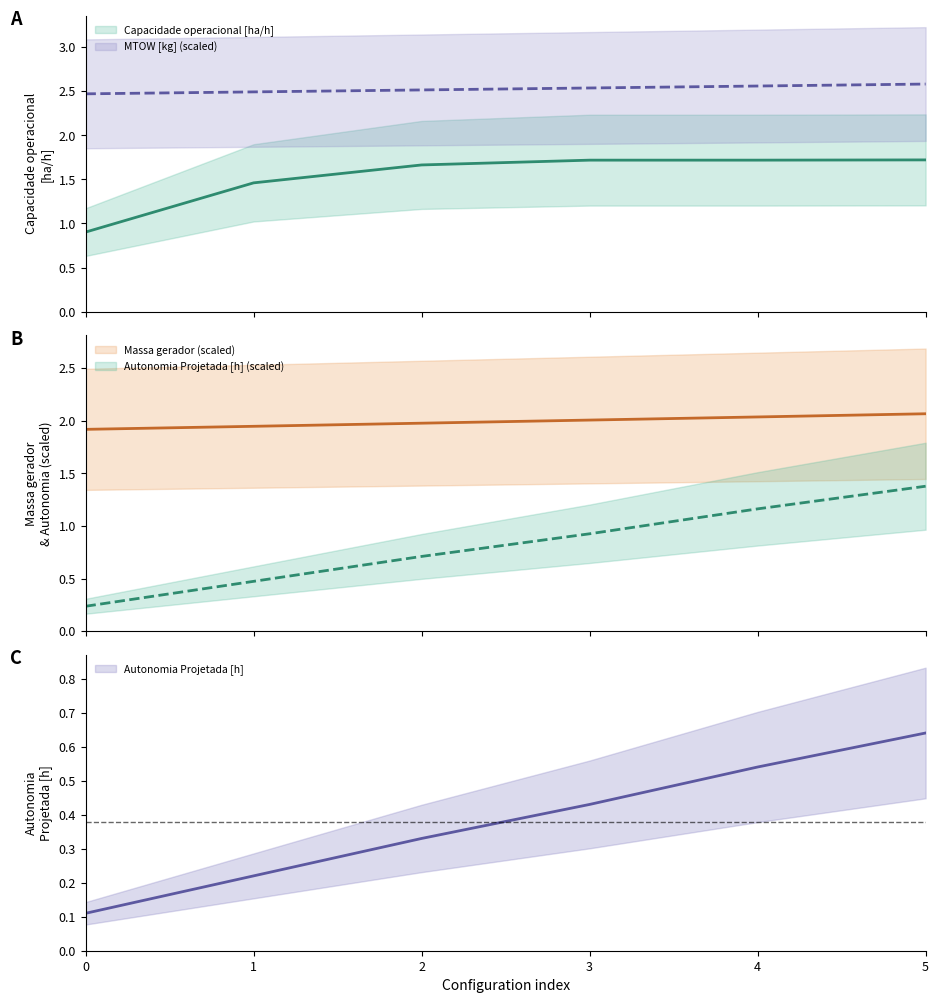

Is it true that Autonomia Projetada [h] equals 0.6 at 4?

False